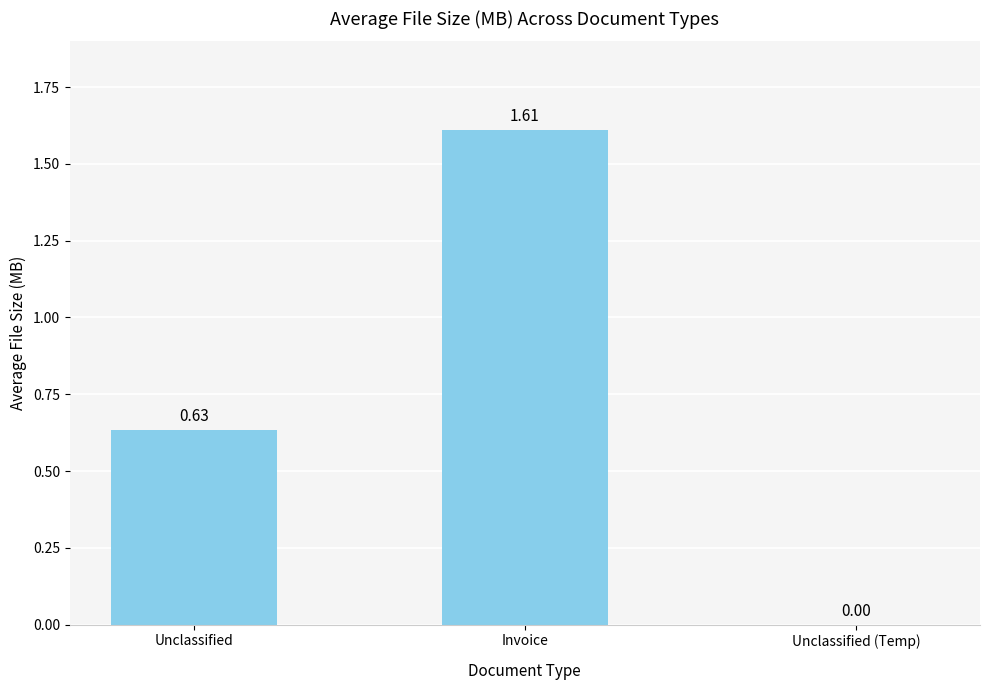

What is the sum of the values at Invoice and Unclassified?

2.2